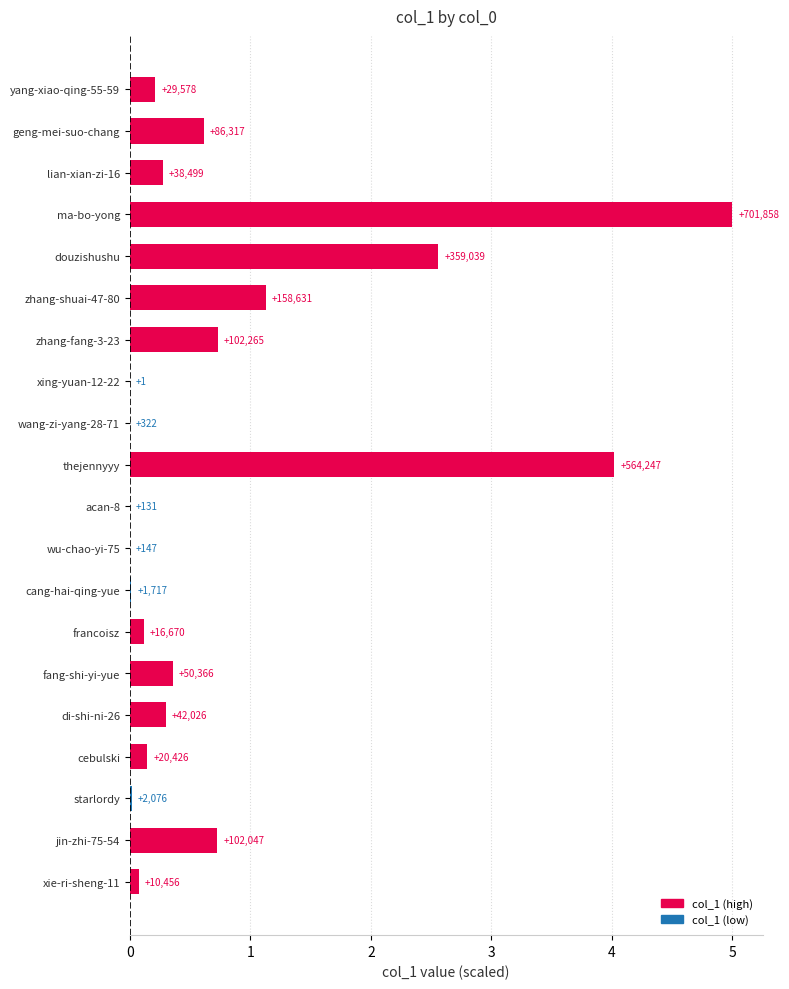

Is it true that the value at cang-hai-qing-yue is 0.0?

True